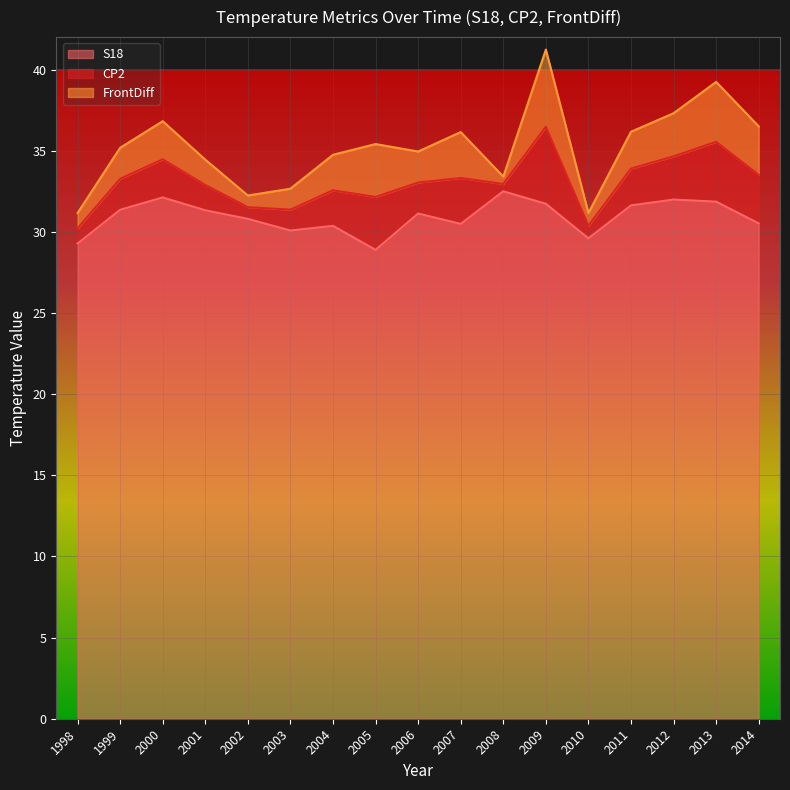

List the labels in order of S18 value, largest first.

2008, 2000, 2012, 2013, 2009, 2011, 1999, 2001, 2006, 2002, 2014, 2007, 2004, 2003, 2010, 1998, 2005